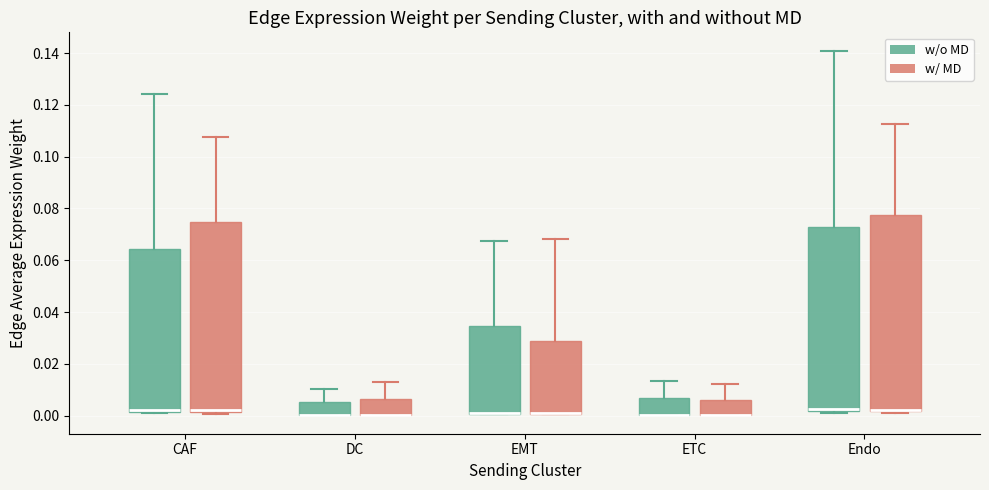

Which box is the tallest, from its lower edge to its upper edge?

Endo (w/ MD)